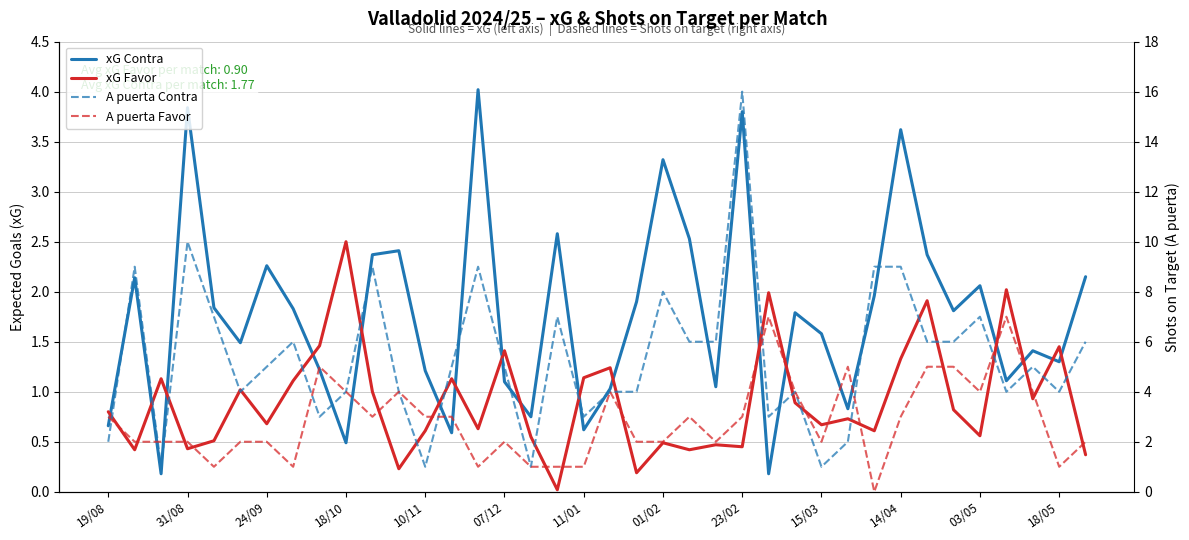

What is the sum of the xG Contra values at 37 and 36?

3.5